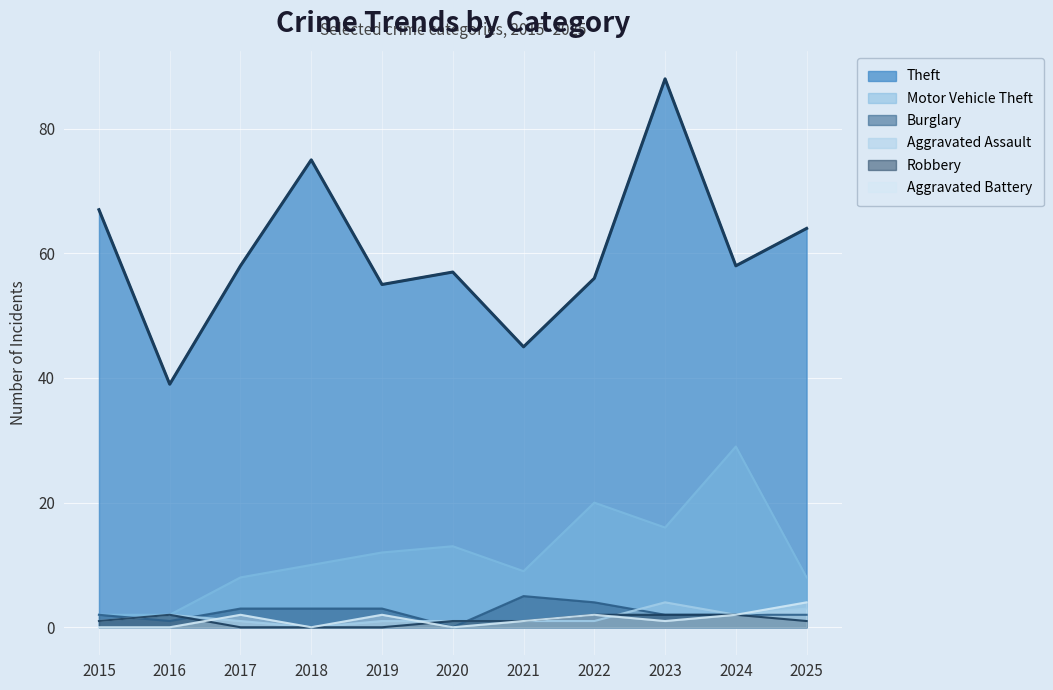

At how many categories does at least one series exceed 65?

3